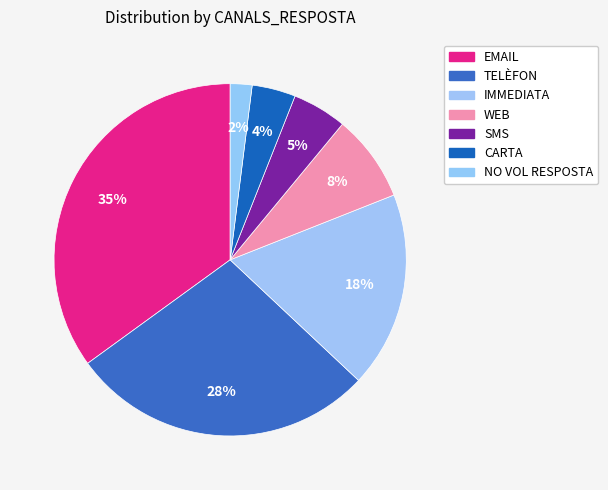

Is SMS the majority of the pie?

No